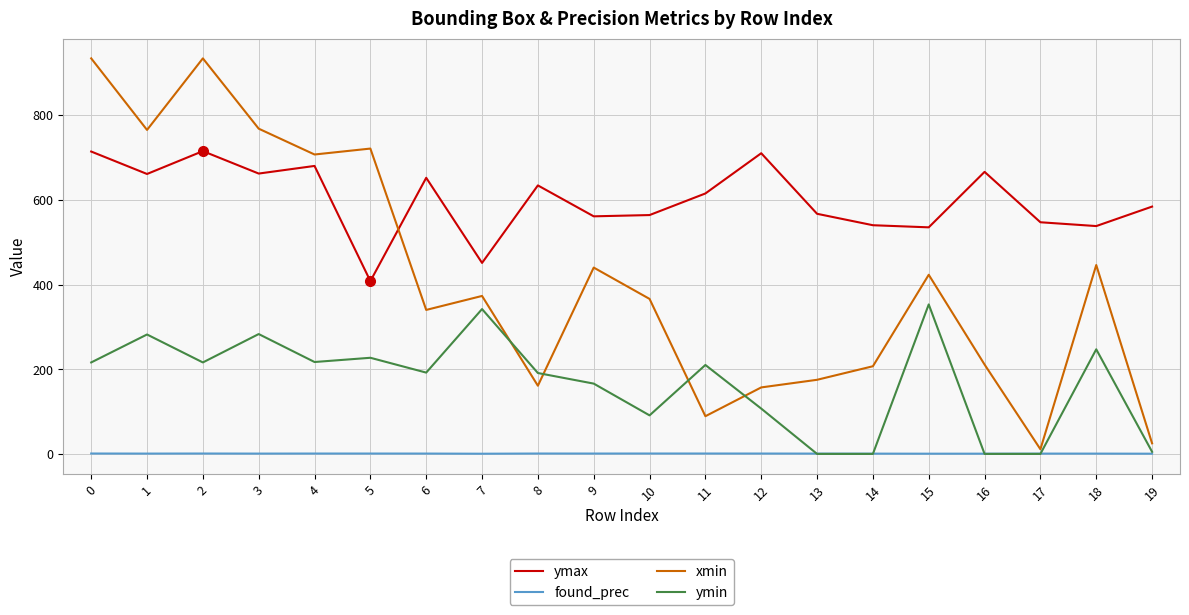

What is the minimum value for ymax?

408.0